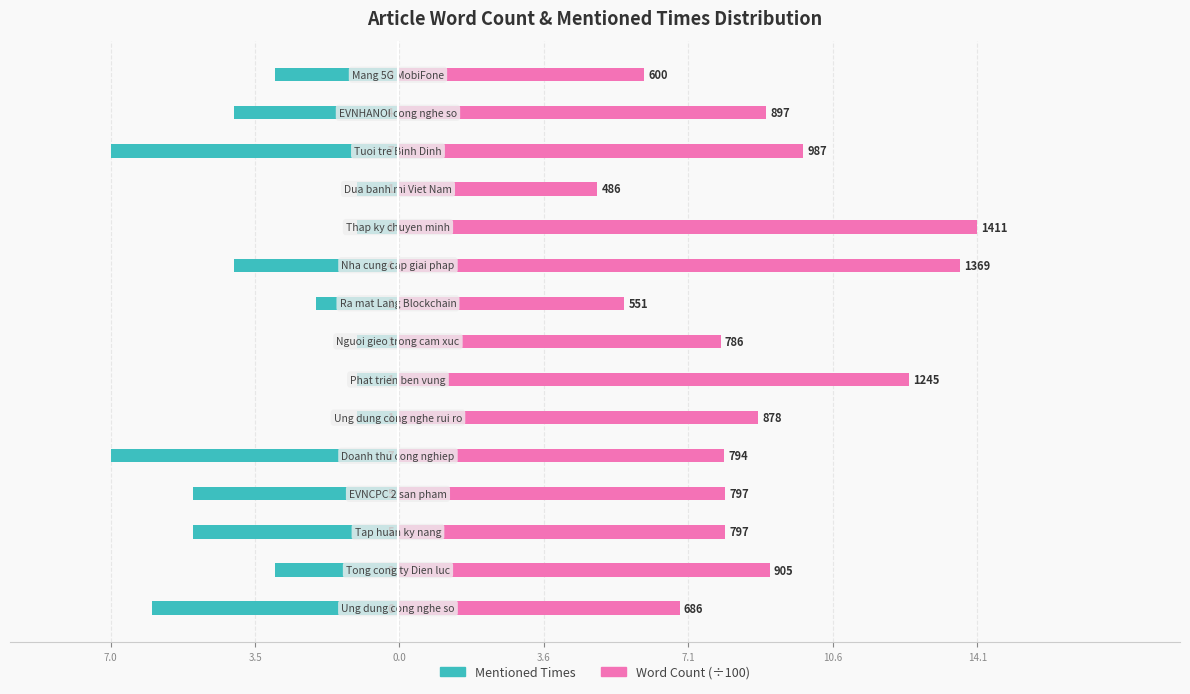

What are all the series names shown in the legend?

Mentioned Times, Word Count (÷100)